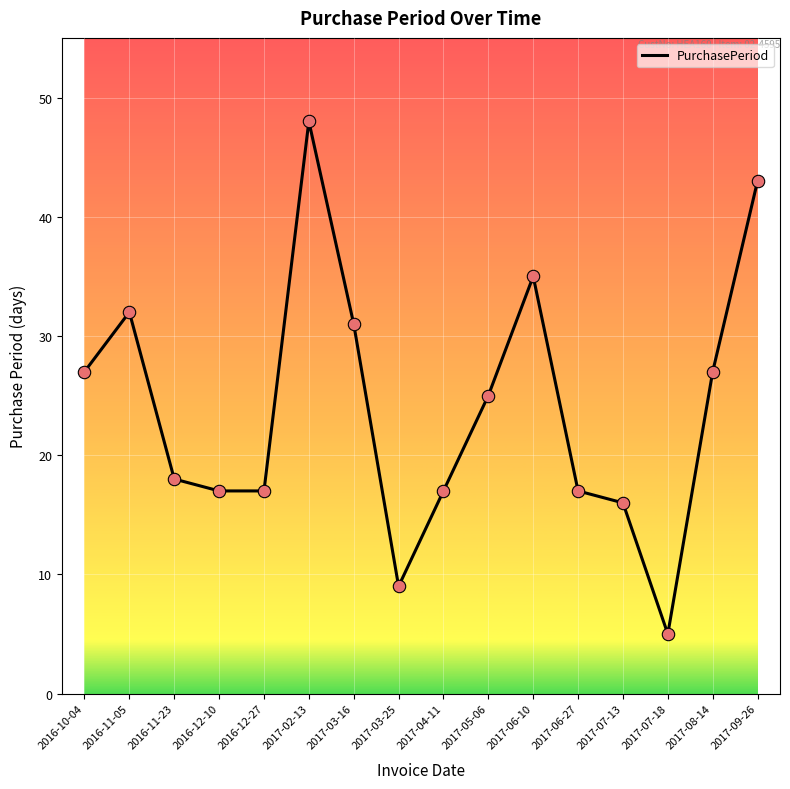

Between 2016-10-04 and 2017-07-13, which is larger?

2016-10-04